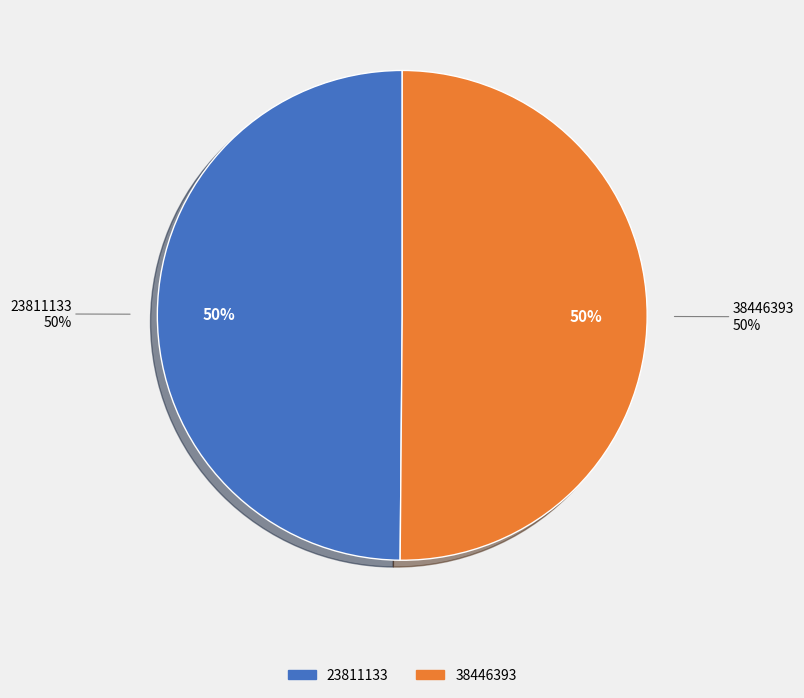

Combined, do 38446393 and 23811133 account for over 50%?

Yes